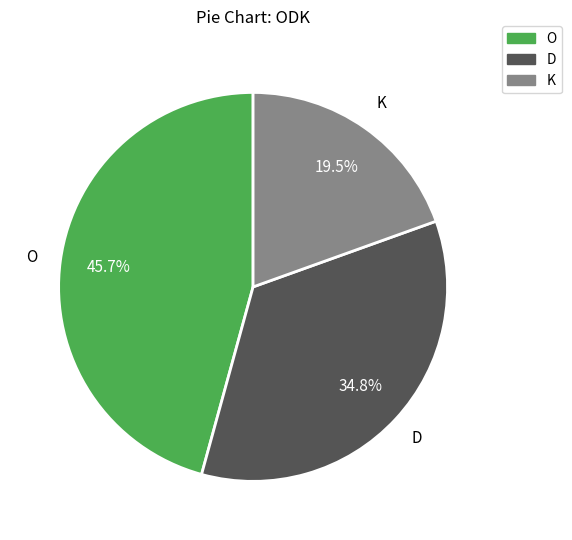

Count the number of slices in the pie.

3